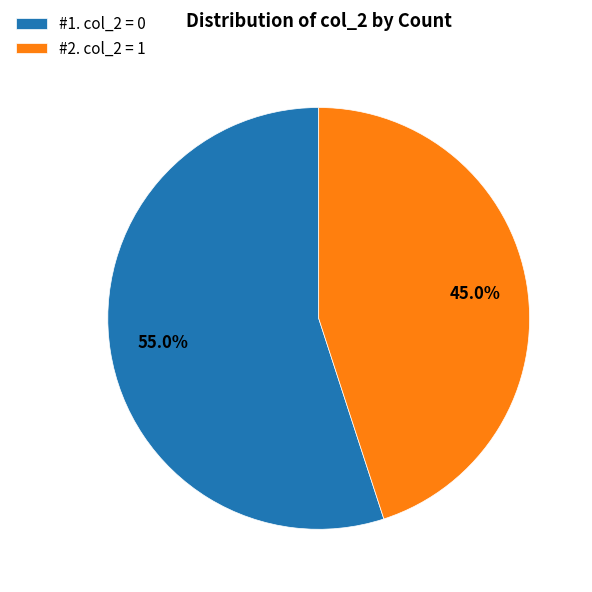

Is there any slice that represents more than half of the pie?

Yes